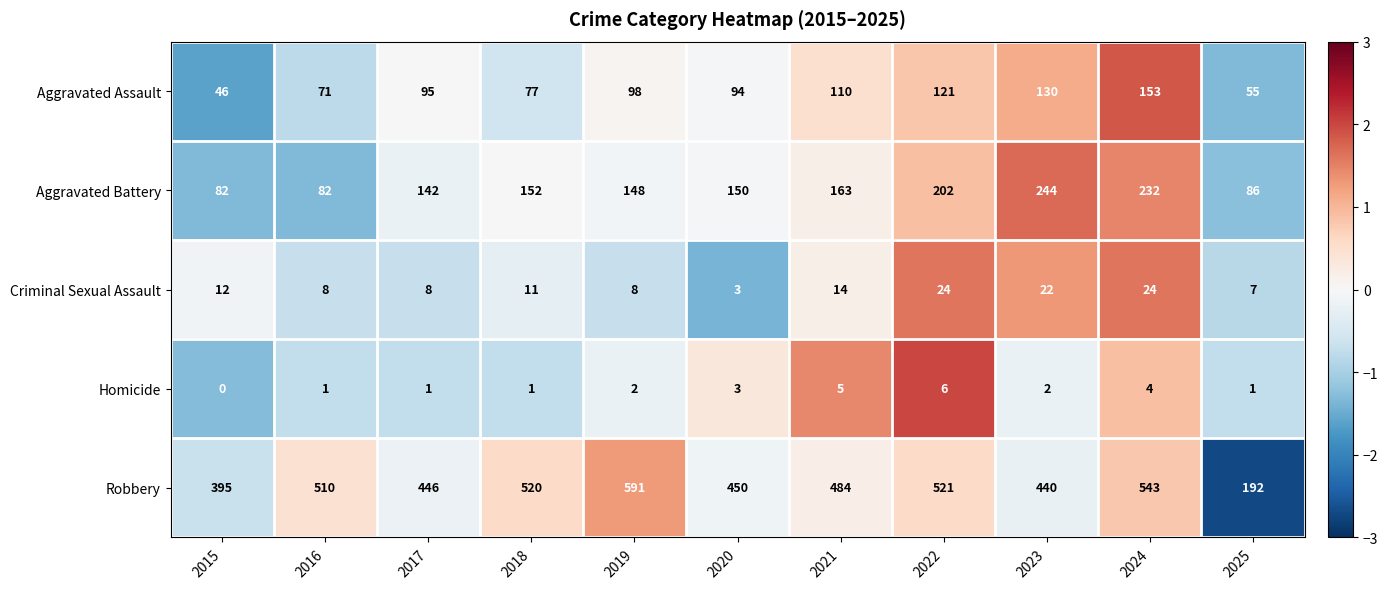

True or false: Homicide has a value of 7 at 2021.

False